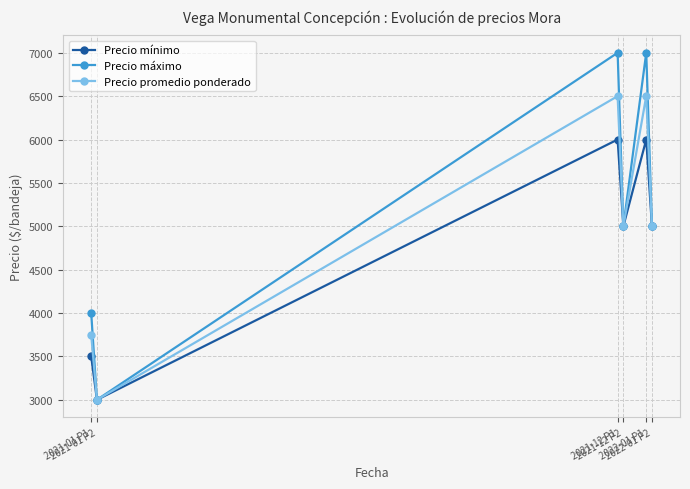

At 2021-01 P1, list the series in order from smallest to largest.

Precio mínimo, Precio promedio ponderado, Precio máximo